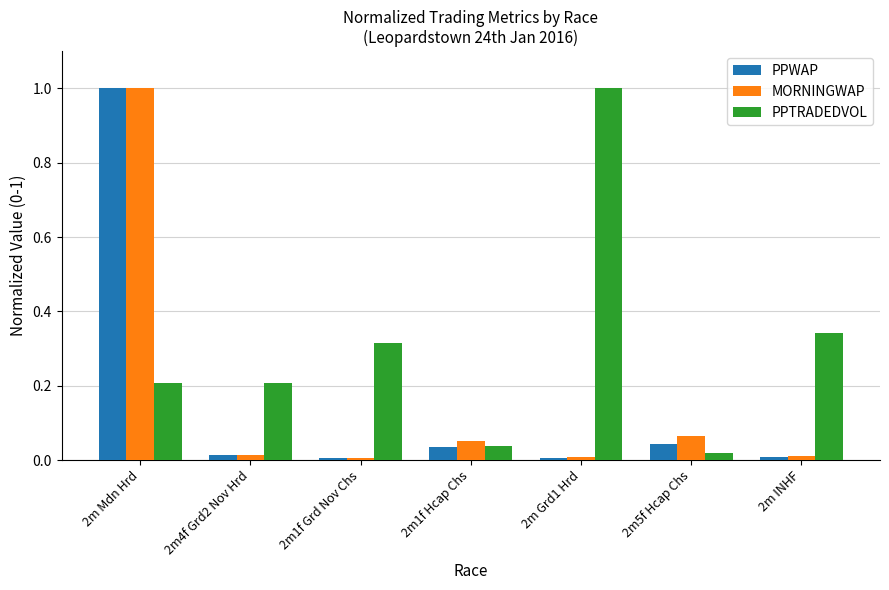

What is the sum of all MORNINGWAP values?

1.2